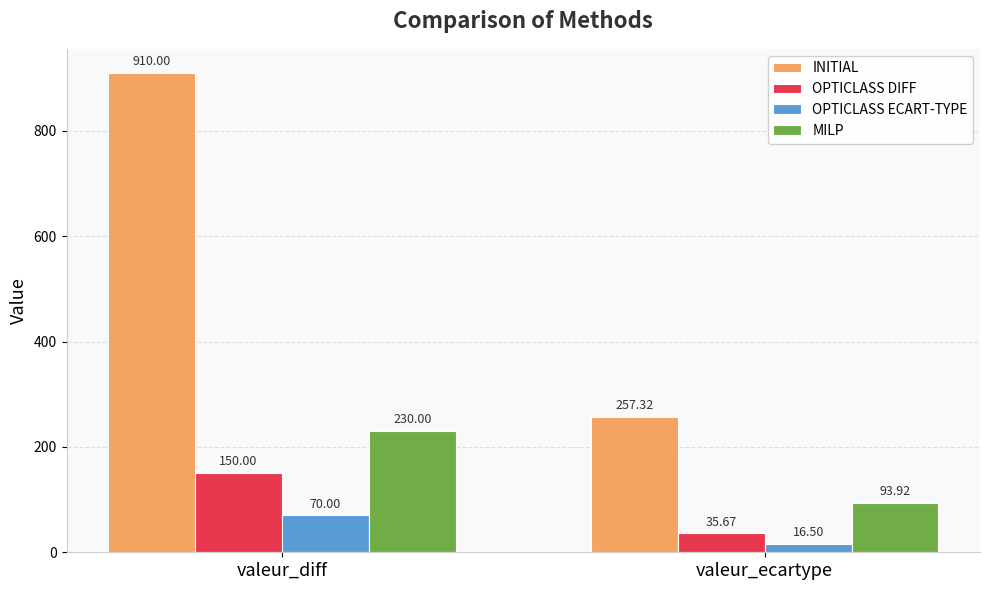

Reading left to right, extract all data points from this chart.

INITIAL: 910.0	257.3
OPTICLASS DIFF: 150.0	35.7
OPTICLASS ECART-TYPE: 70.0	16.5
MILP: 230.0	93.9